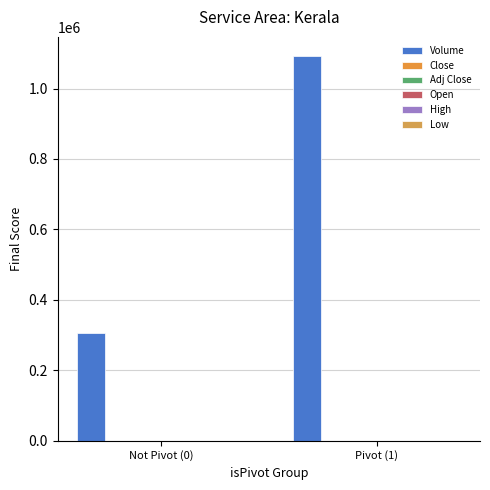

What is the approximate value of Close at Pivot (1)?

3.2